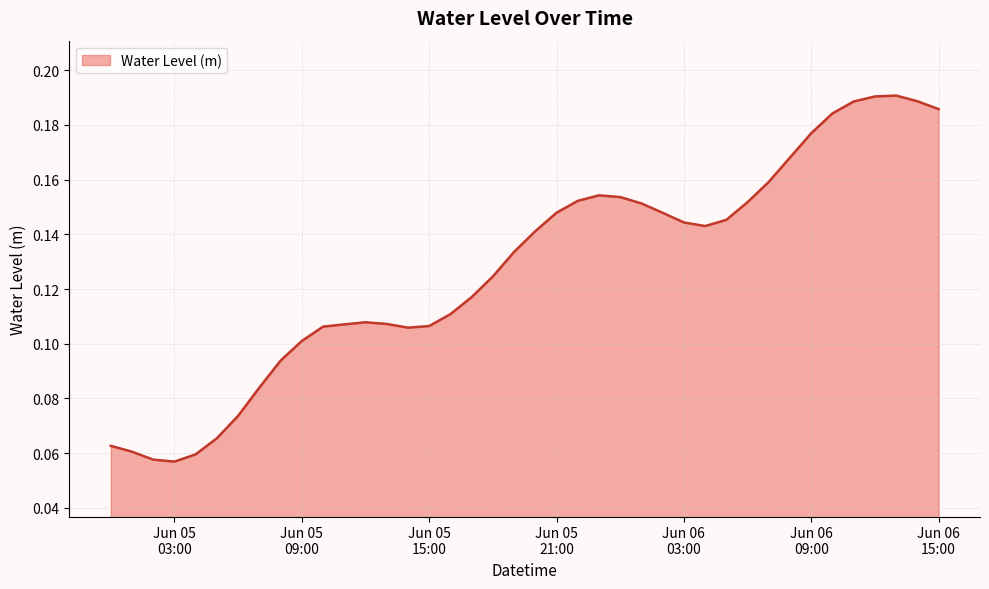

How many lines are shown in the chart?

1